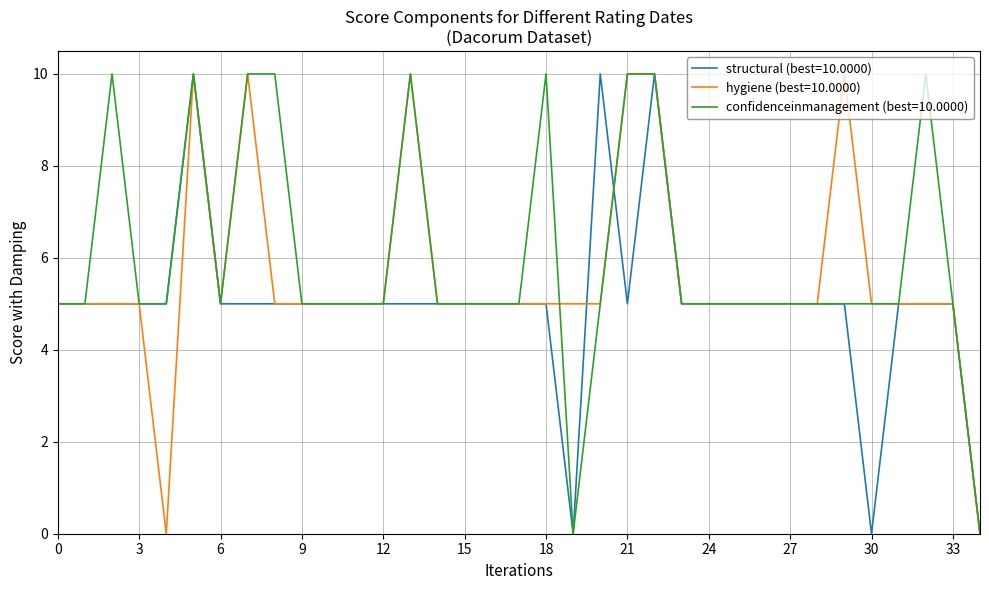

Which series has the largest total across all categories?

confidenceinmanagement (best=10.0000)